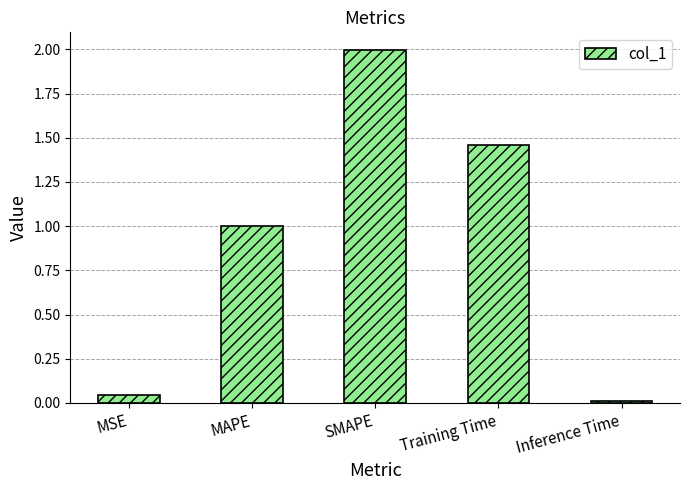

What is the label of the 5th bar from the left?

Inference Time